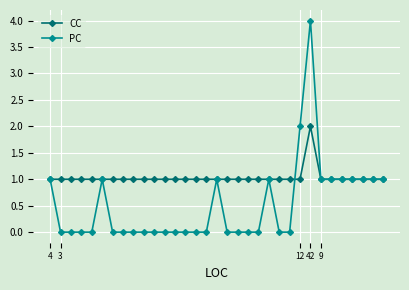

What is the greatest value displayed?

4